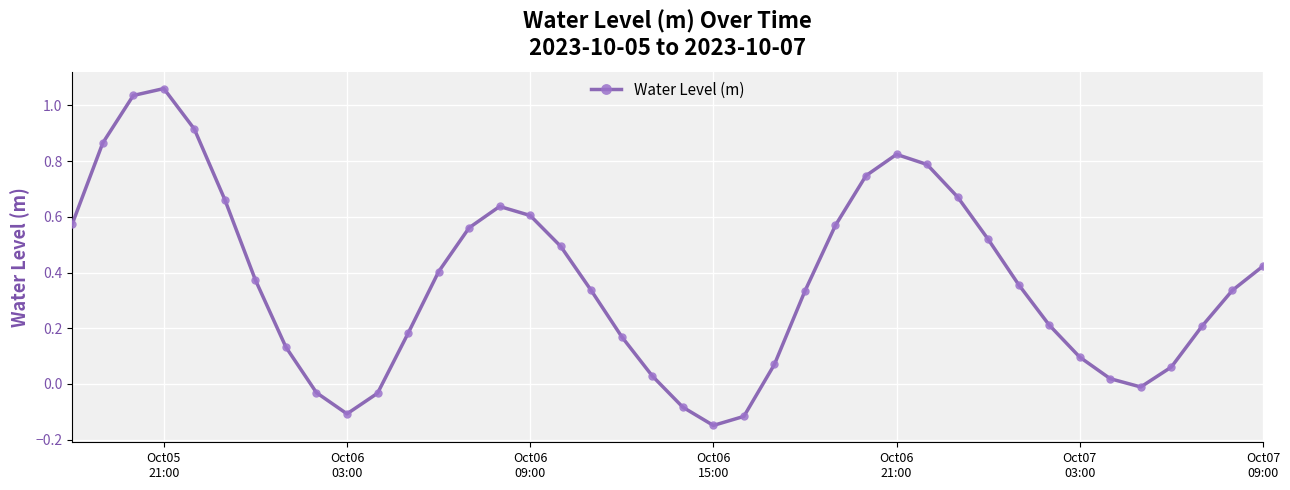

What is the difference between the maximum and minimum values?

1.2